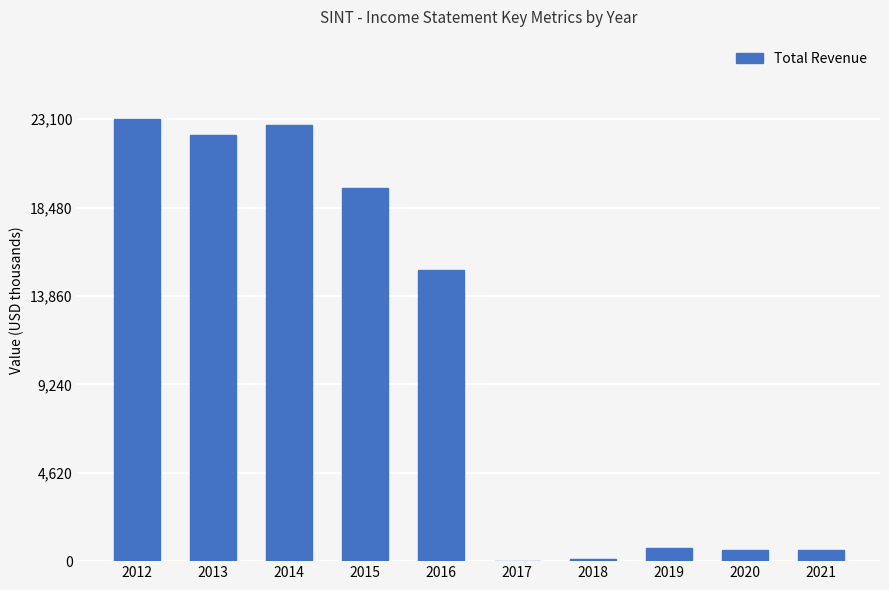

What is the maximum value shown in the chart?

23100